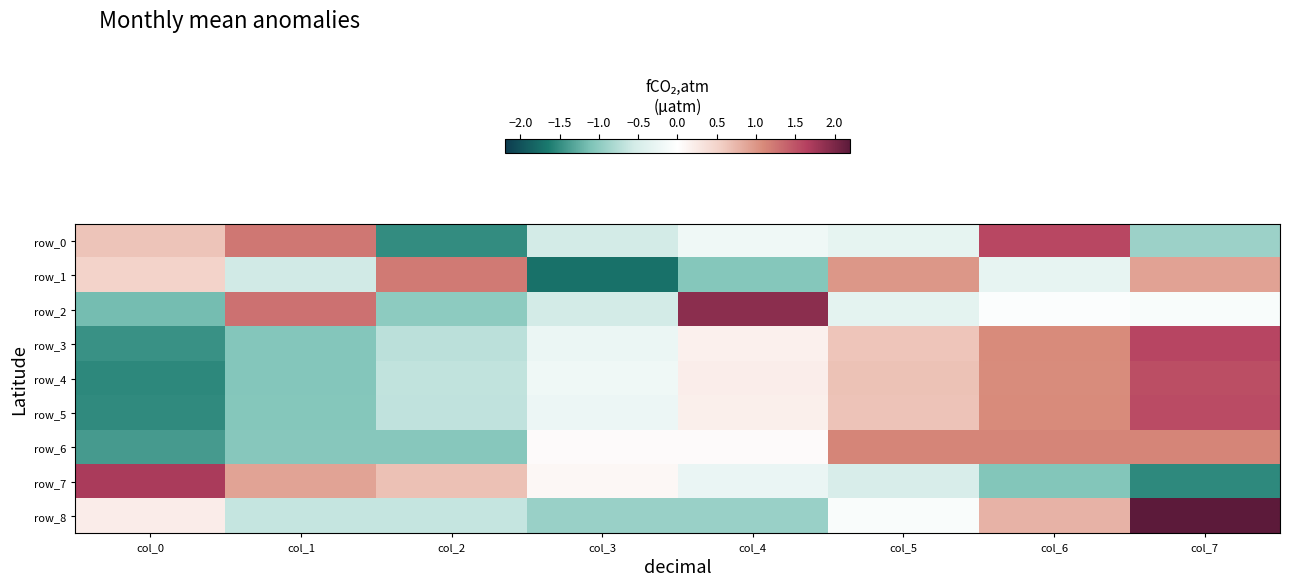

True or false: row_3 has a value of -0.9 at col_0.

False